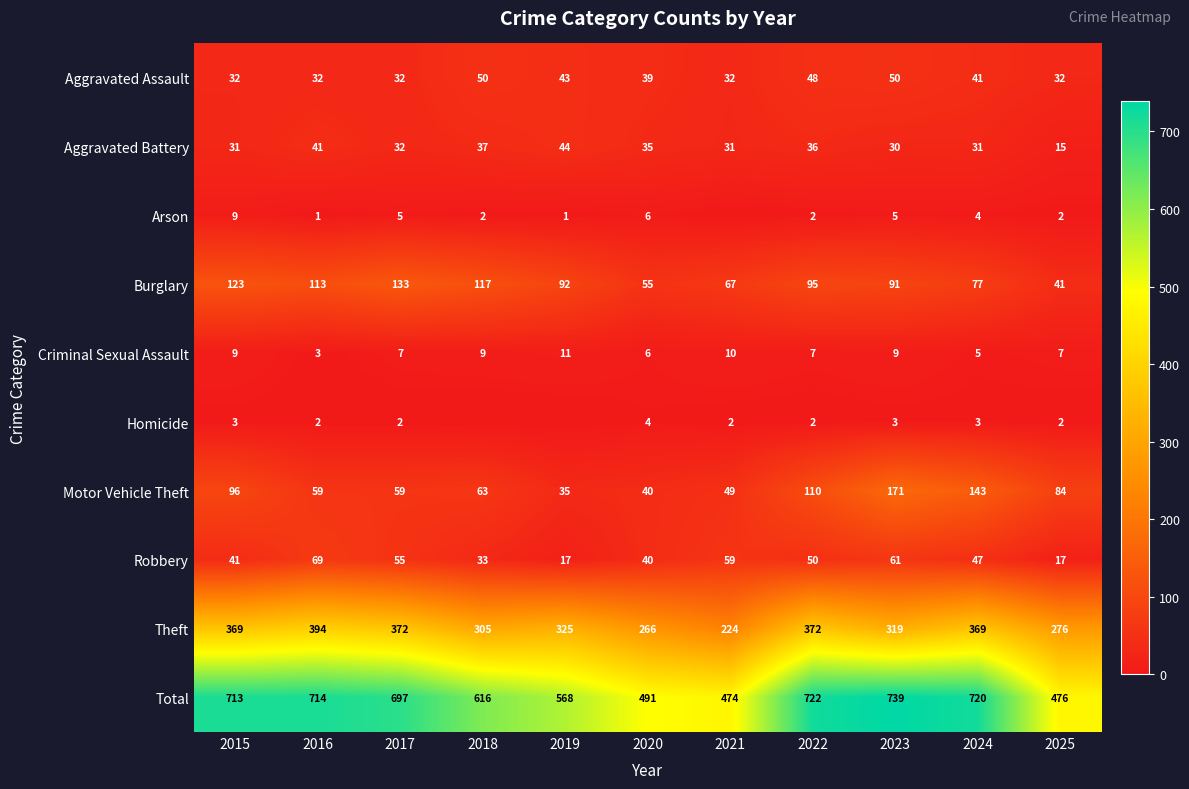

What is the sum of all Aggravated Battery values?

363